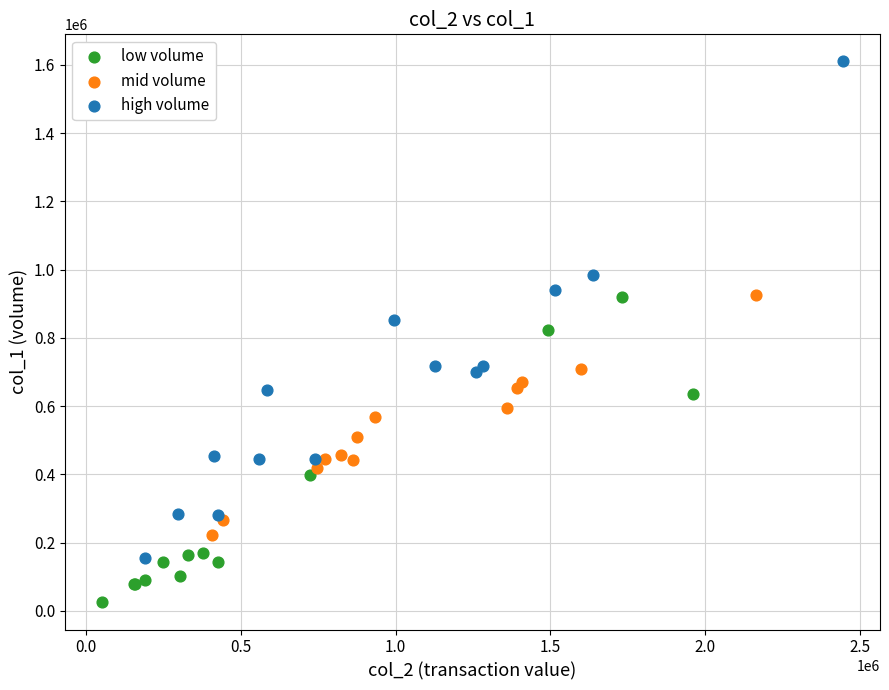

Which series reaches the maximum Y coordinate?

high volume